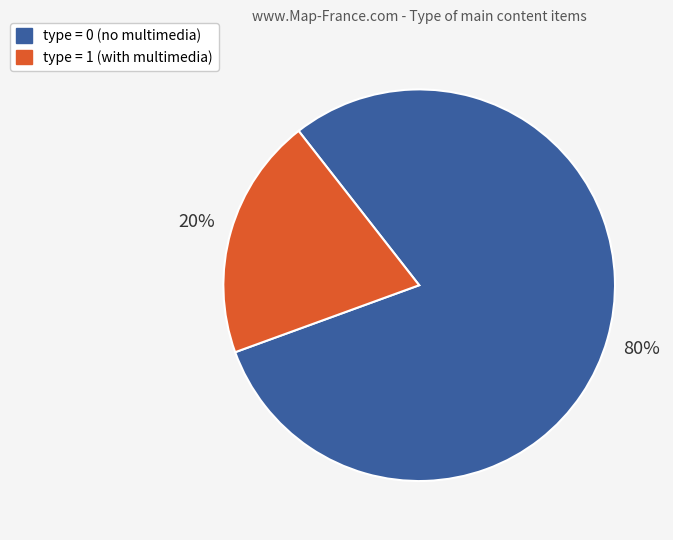

Count the number of slices in the pie.

2